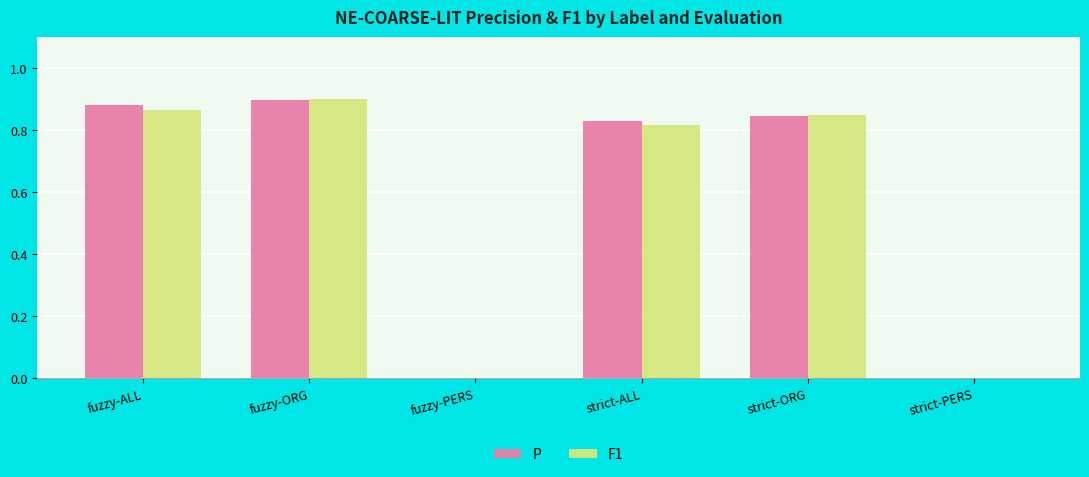

True or false: F1 has a value of 0.9 at fuzzy-ALL.

True